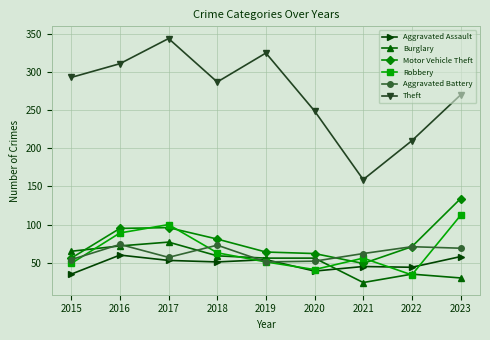

Count the number of data series in this chart.

6